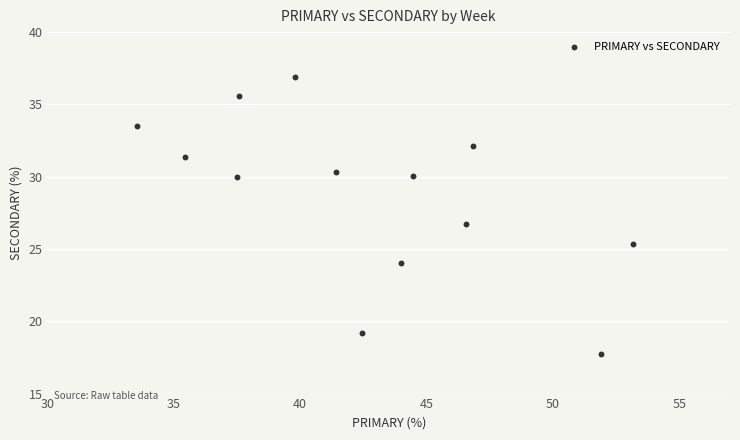

What is the range of X values (max minus min)?

19.6